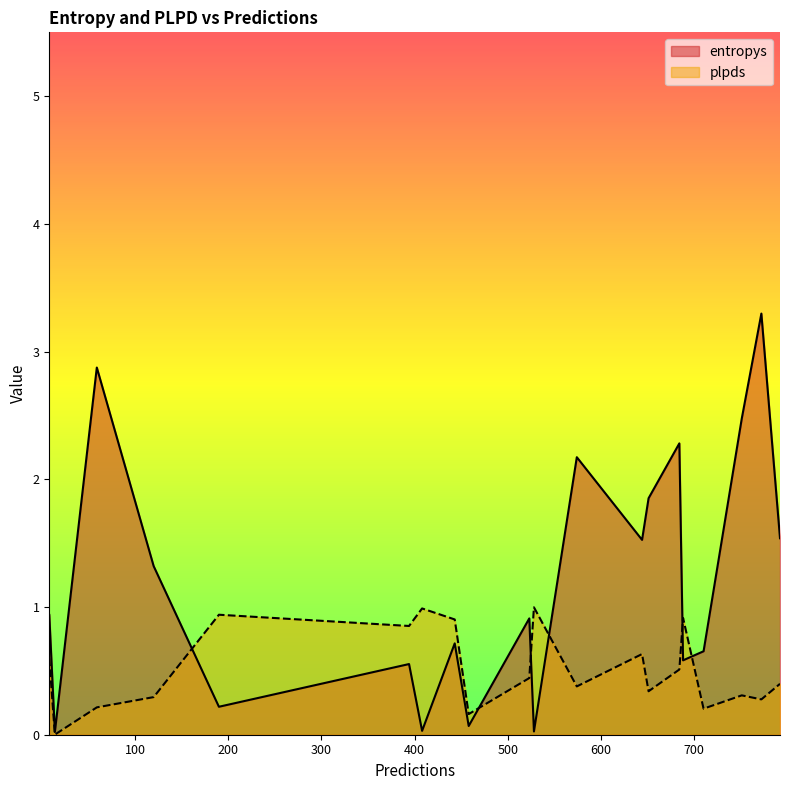

Which series has the largest range (max minus min)?

entropys